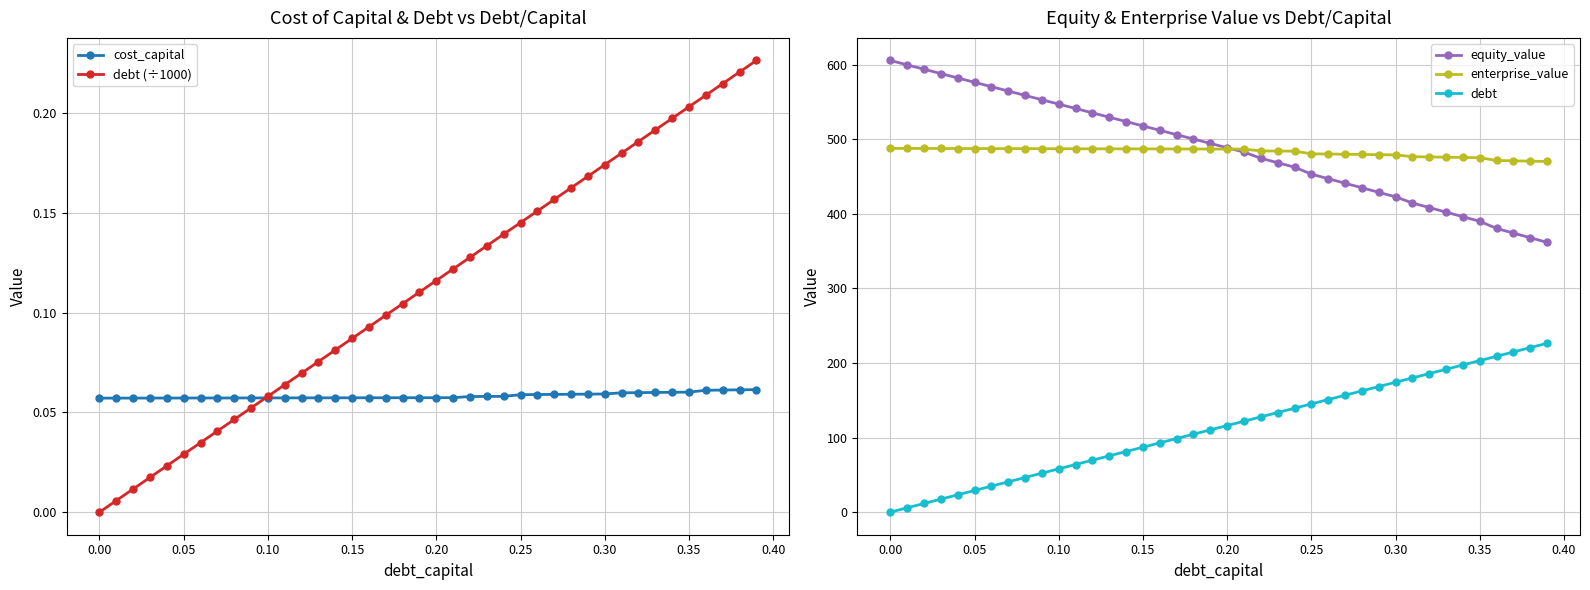

Where does the equity_value series first go above 494?

0.00